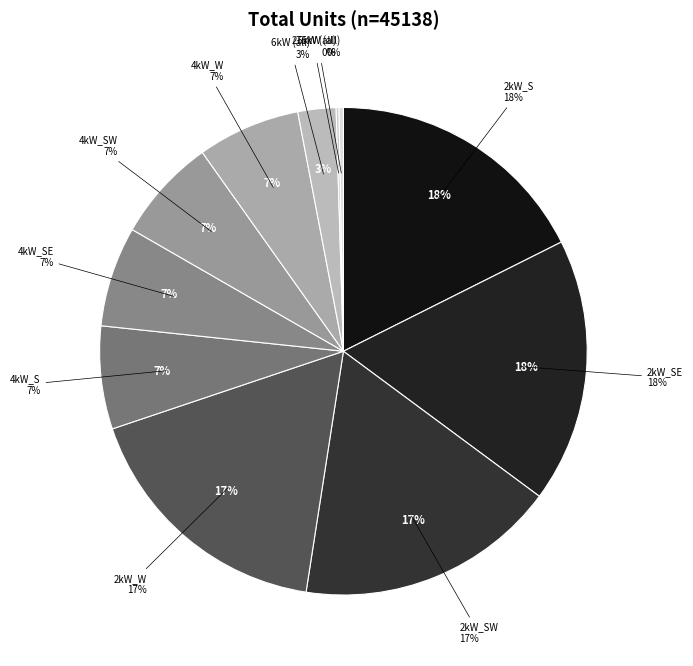

To the nearest percent, what percentage of the pie is 2kW_W?

17%